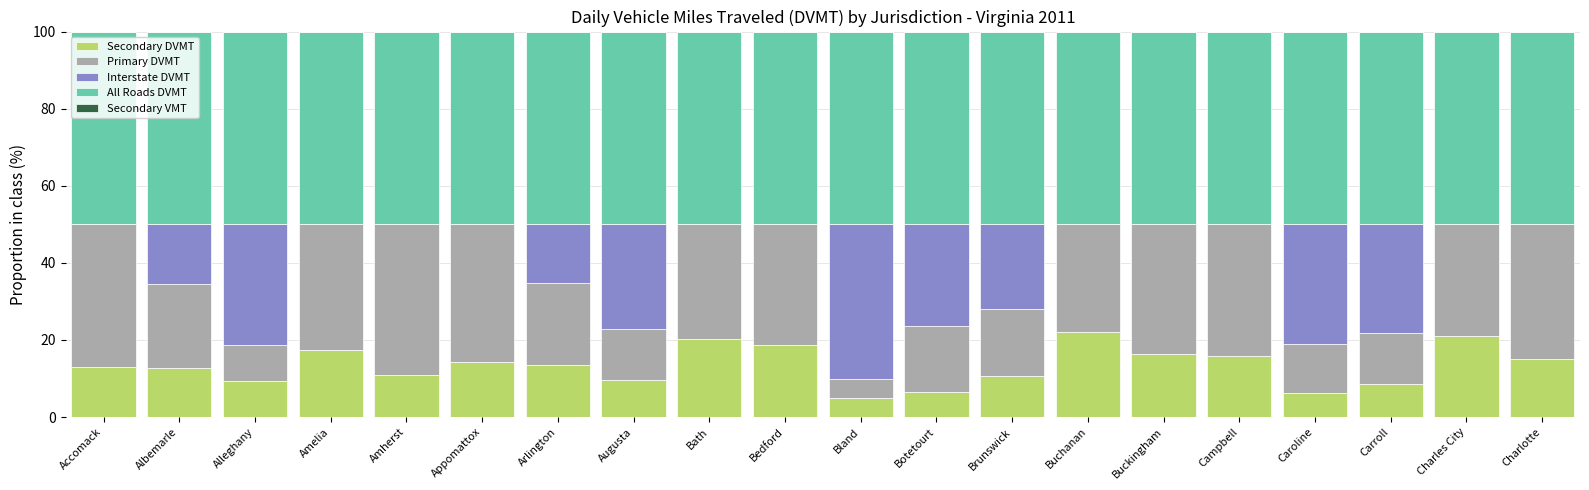

Are the bars horizontal?

No